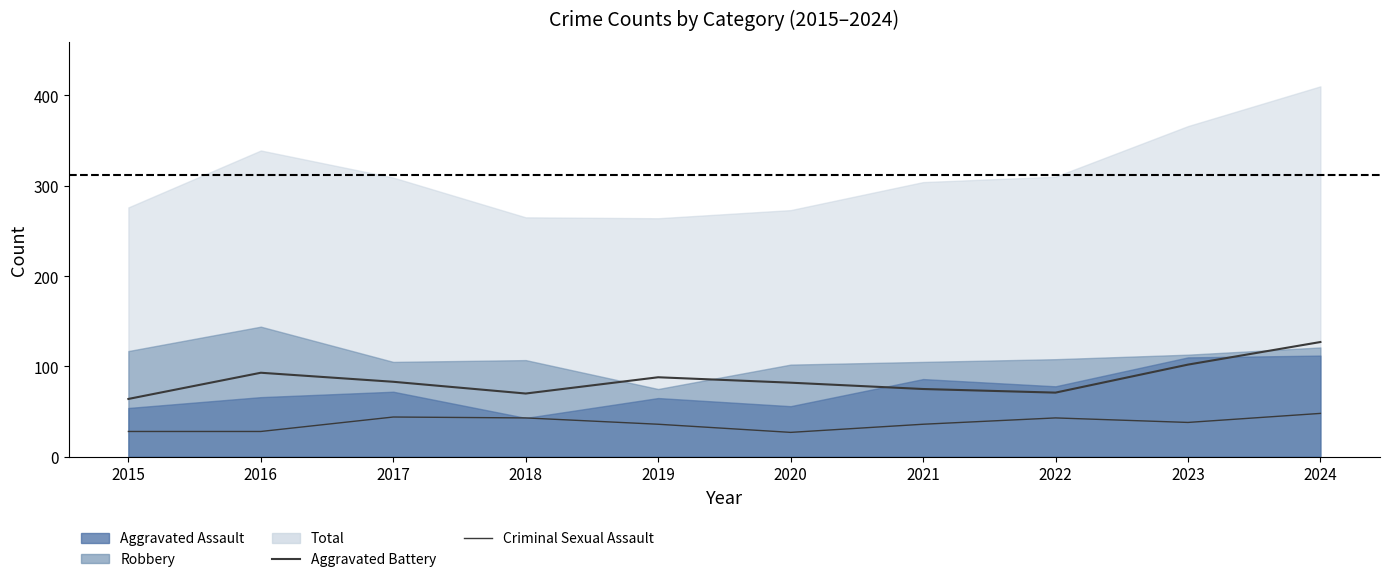

Which has a higher value, 2016 or 2020?

2016